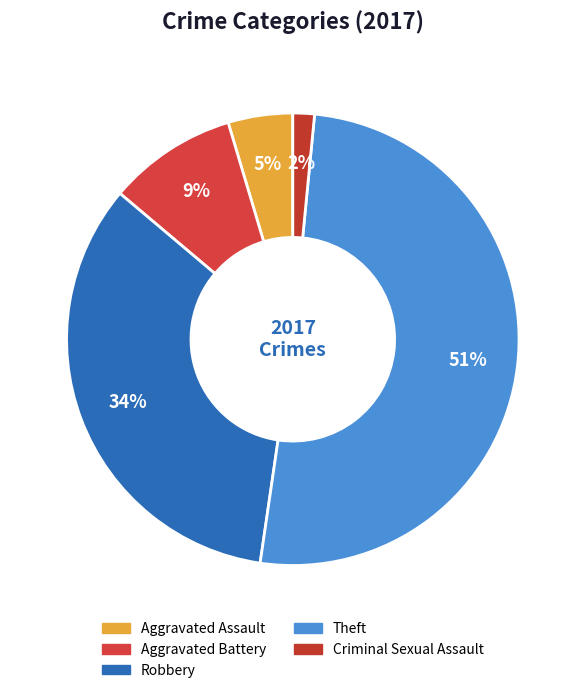

True or false: Robbery accounts for 34% of the total.

True